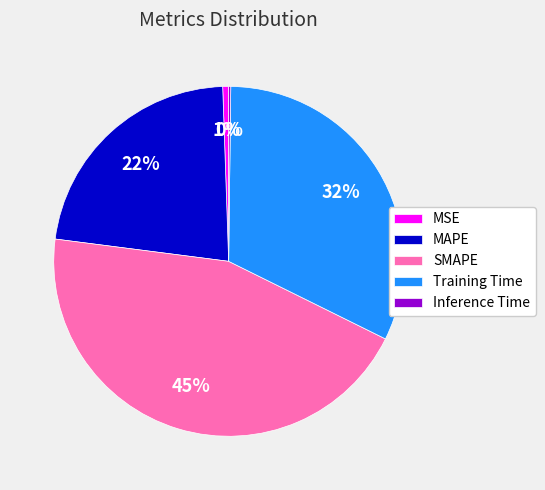

Is there a majority slice in this chart?

No